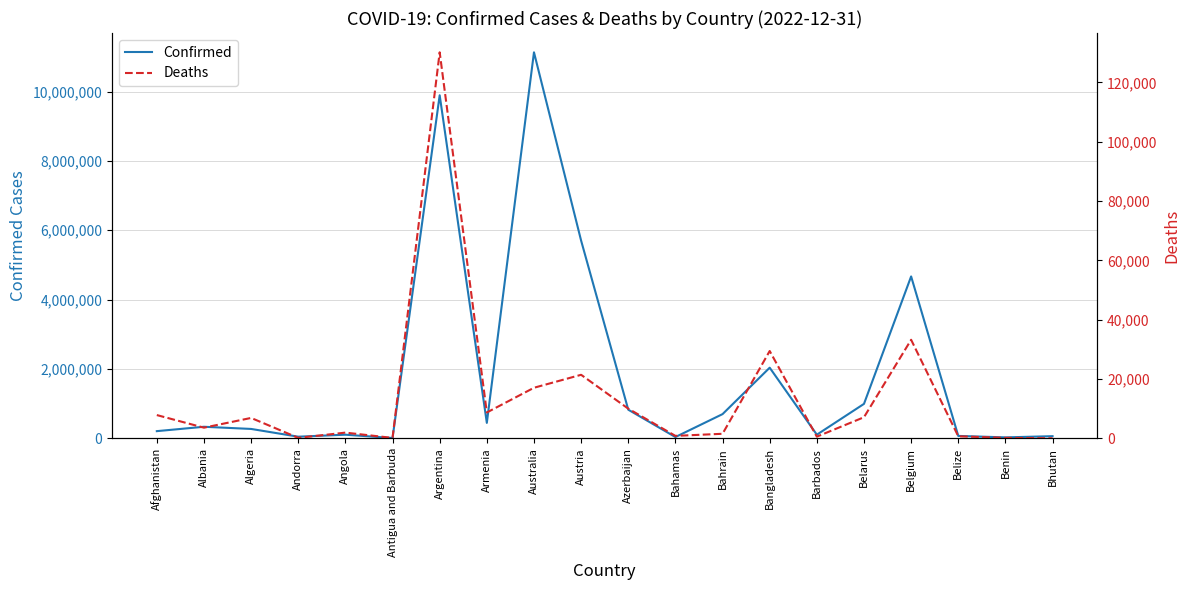

Reading left to right, what are all the values shown in this chart?

Confirmed: Afghanistan=207559	Albania=333806	Algeria=271223	Andorra=47751	Angola=105095	Antigua and Barbuda=9106	Argentina=9891139	Armenia=445976	Australia=11130283	Austria=5700832	Azerbaijan=826311	Bahamas=37491	Bahrain=698668	Bangladesh=2037125	Barbados=105515	Belarus=994037	Belgium=4668248	Belize=69946	Benin=27982	Bhutan=62524
Deaths: Afghanistan=7849	Albania=3595	Algeria=6881	Andorra=165	Angola=1930	Antigua and Barbuda=146	Argentina=130124	Armenia=8716	Australia=17052	Austria=21422	Azerbaijan=10008	Bahamas=833	Bahrain=1539	Bangladesh=29440	Barbados=568	Belarus=7118	Belgium=33228	Belize=688	Benin=163	Bhutan=21